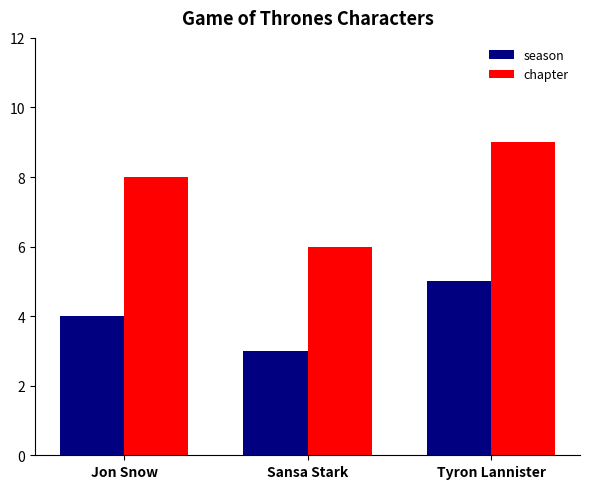

What is the total value across all series at Sansa Stark?

9